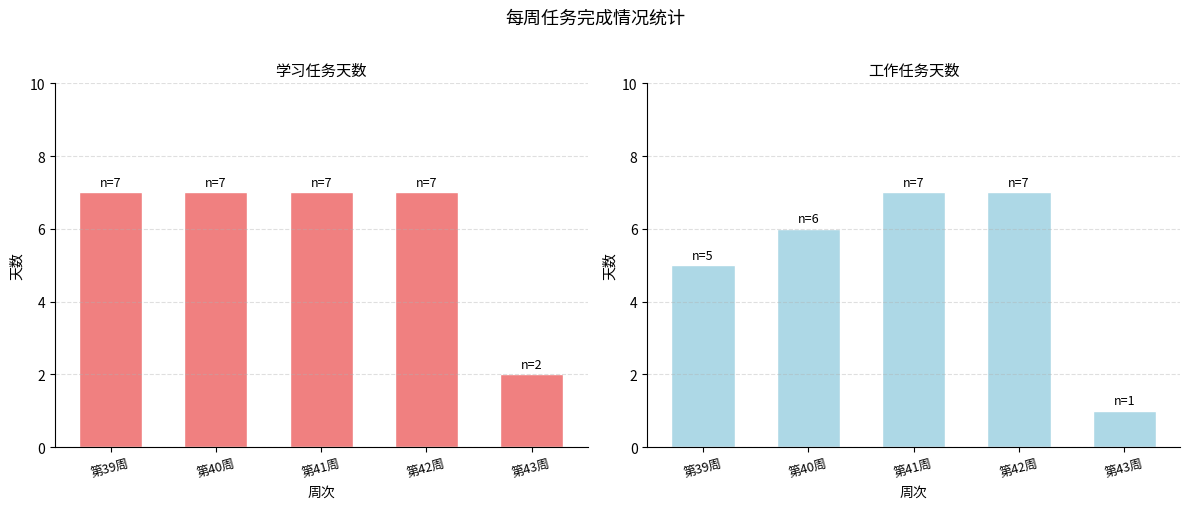

Are the bars horizontal?

No